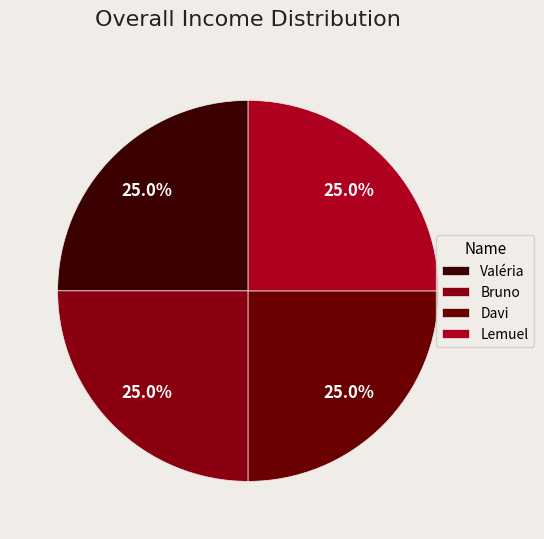

To the nearest percent, what is the average slice percentage?

25%